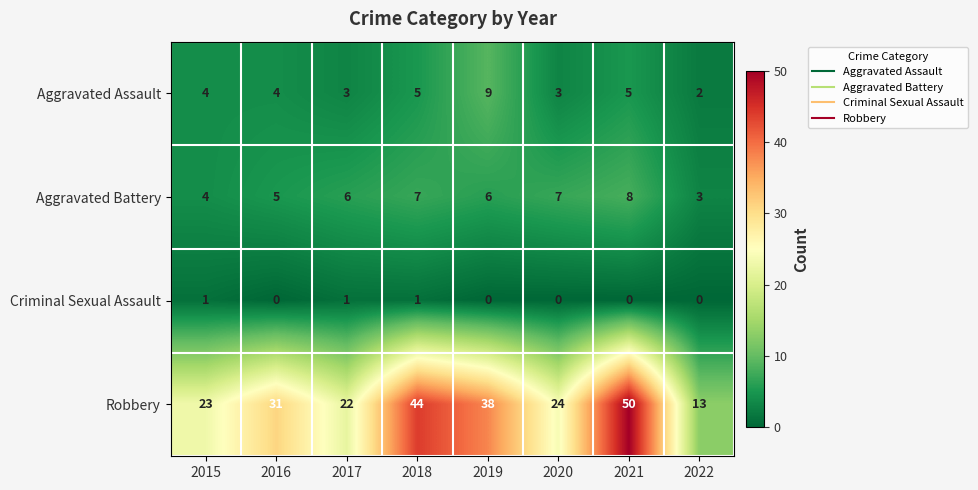

What is the difference between the highest and lowest values at 2021?

50